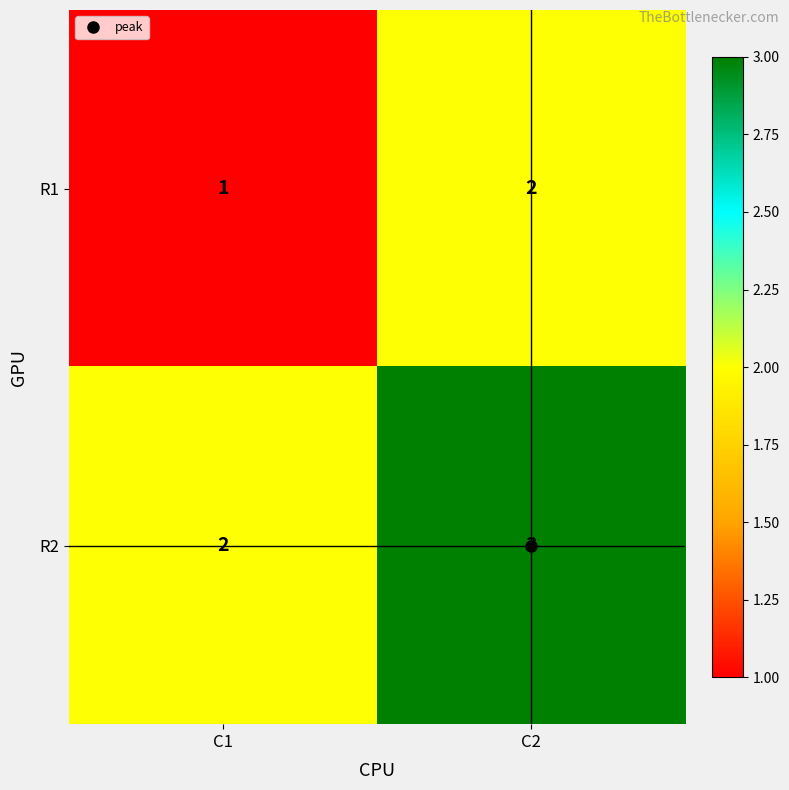

The R1 series shows 2 at C2. True or false?

True